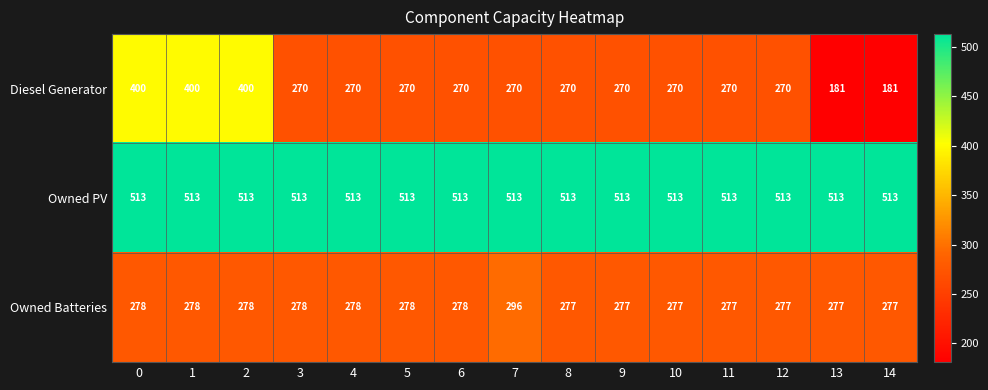

Between 12 and 14, which series saw the biggest shift?

Diesel Generator